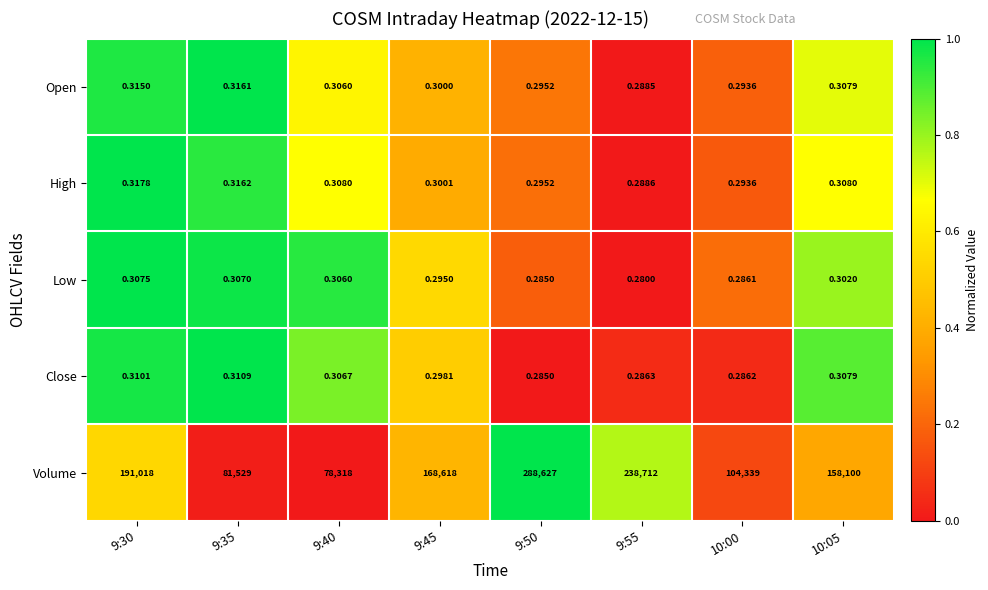

How many distinct data groups are displayed?

5